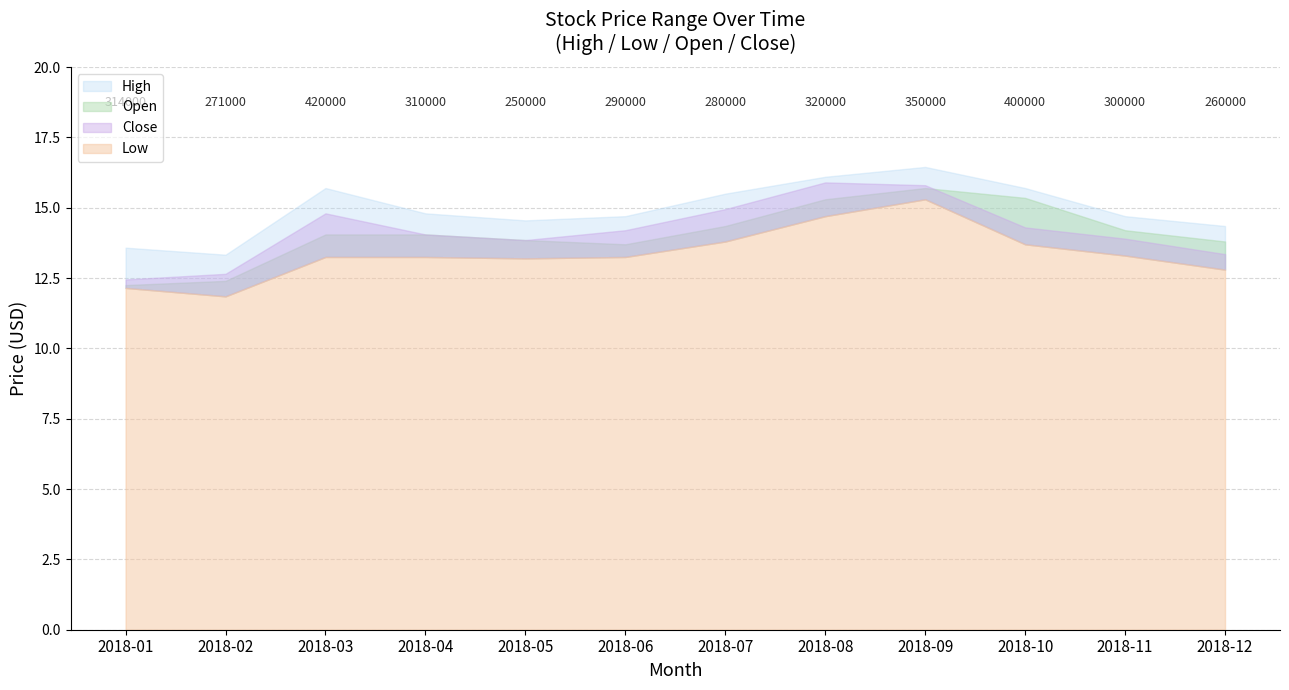

How many lines are shown in the chart?

4